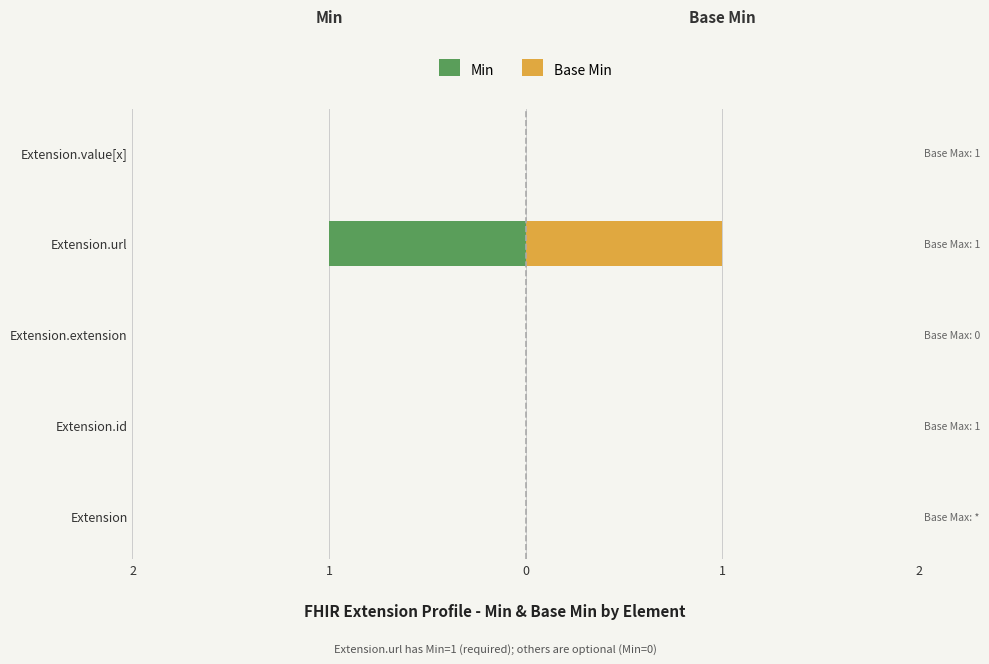

Does the chart contain stacked bars?

No